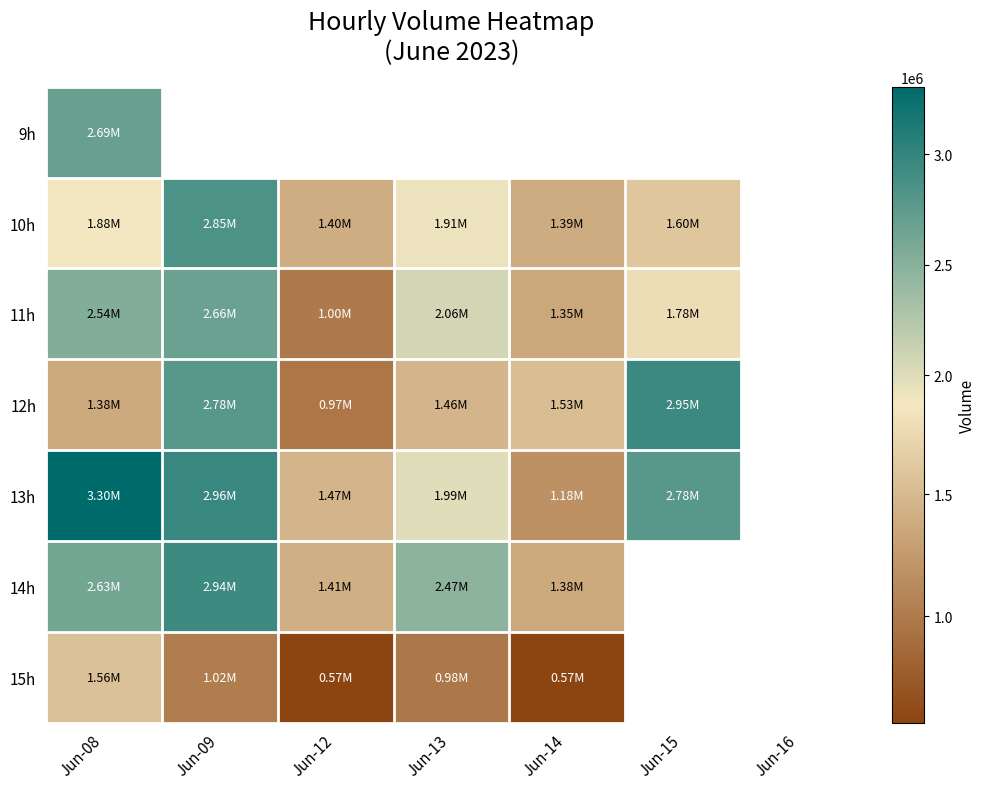

What is the greatest value displayed?

3304064.0